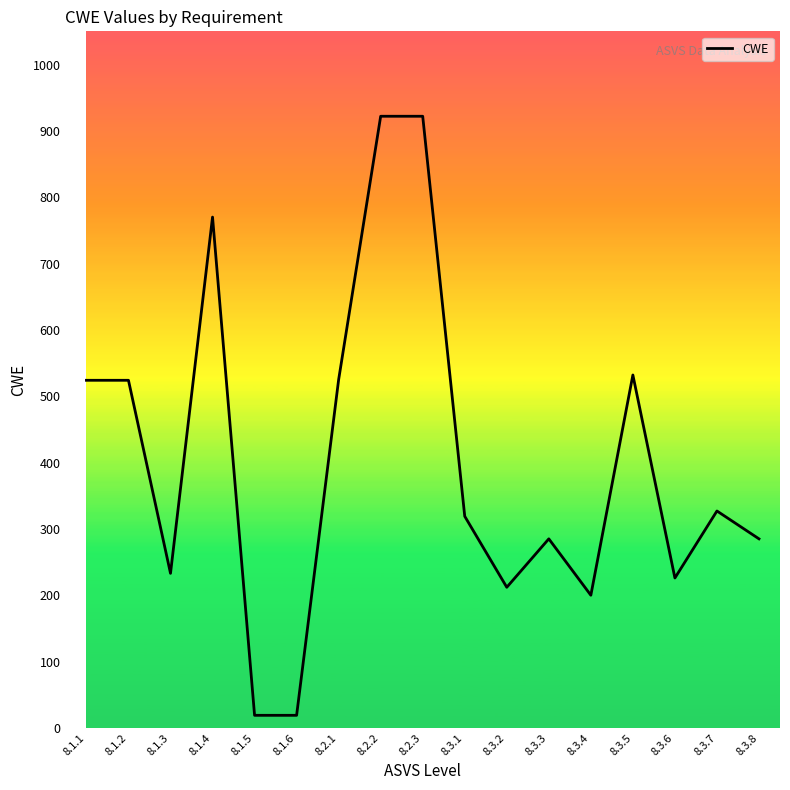

Between 8.3.1 and 8.2.1, which is larger?

8.2.1